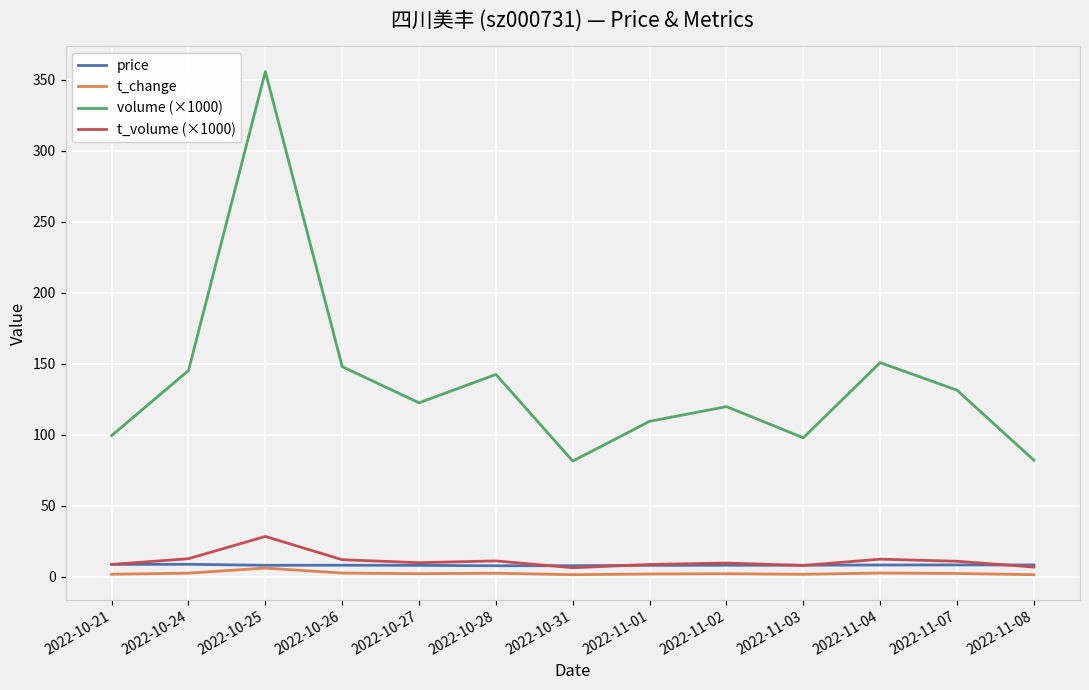

What is the highest value of the volume (×1000) series?

355.8